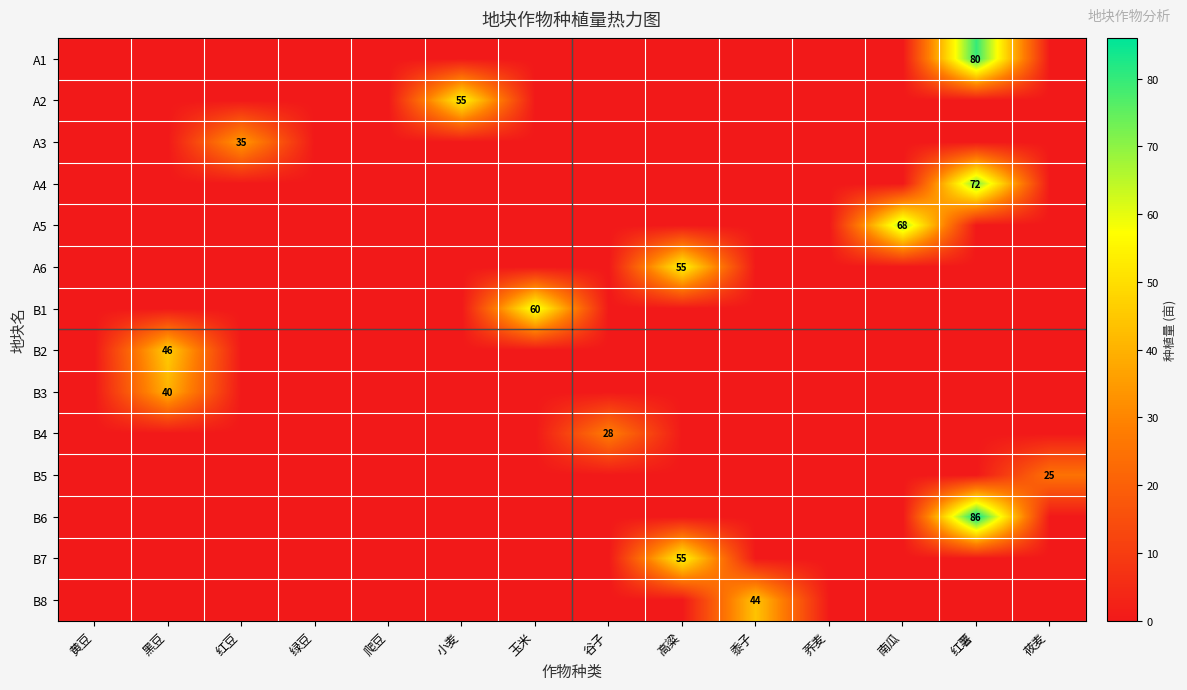

Is it true that A3 equals 60 at 红豆?

False